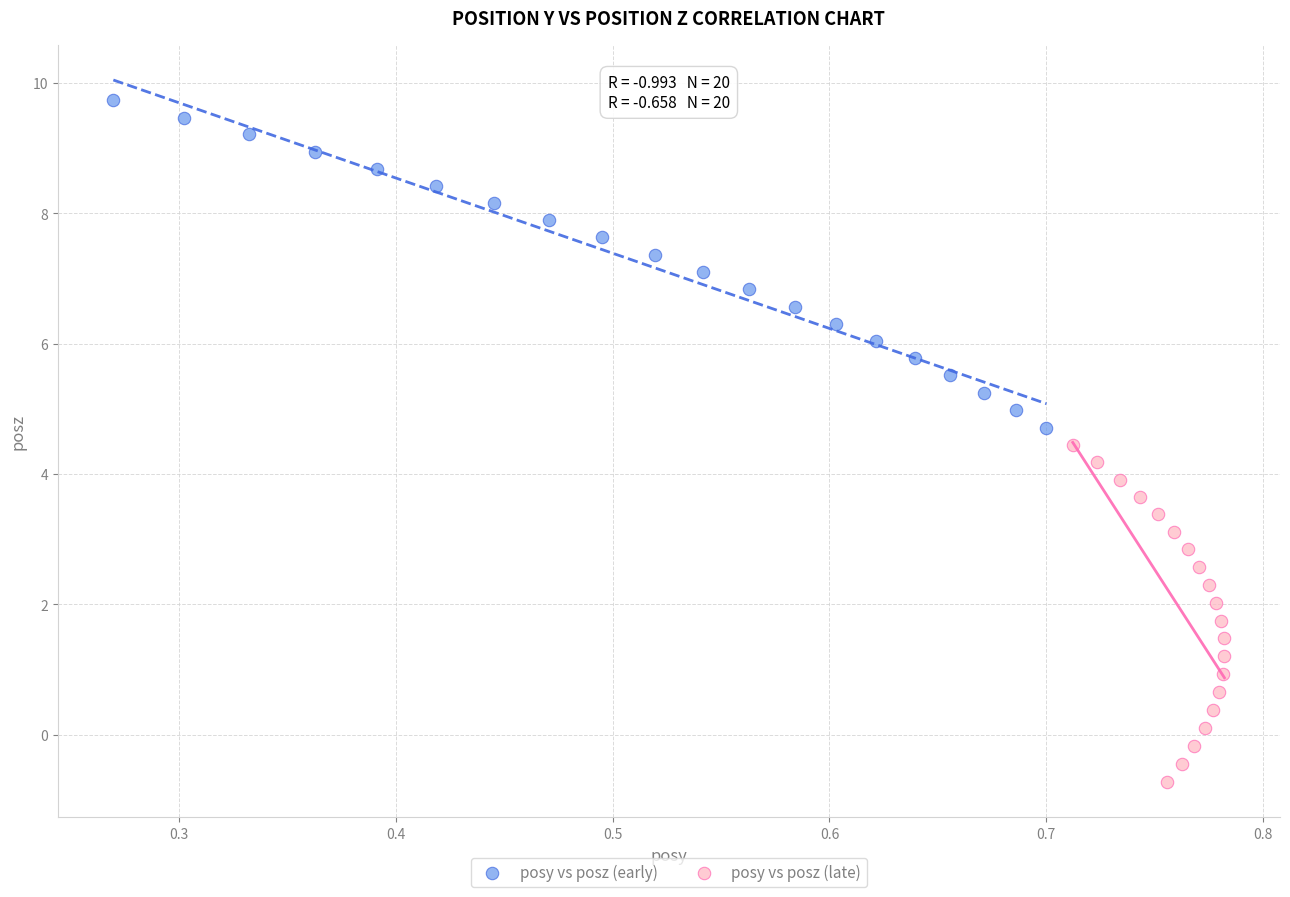

Which series contains the lowest Y value?

posy vs posz (late)